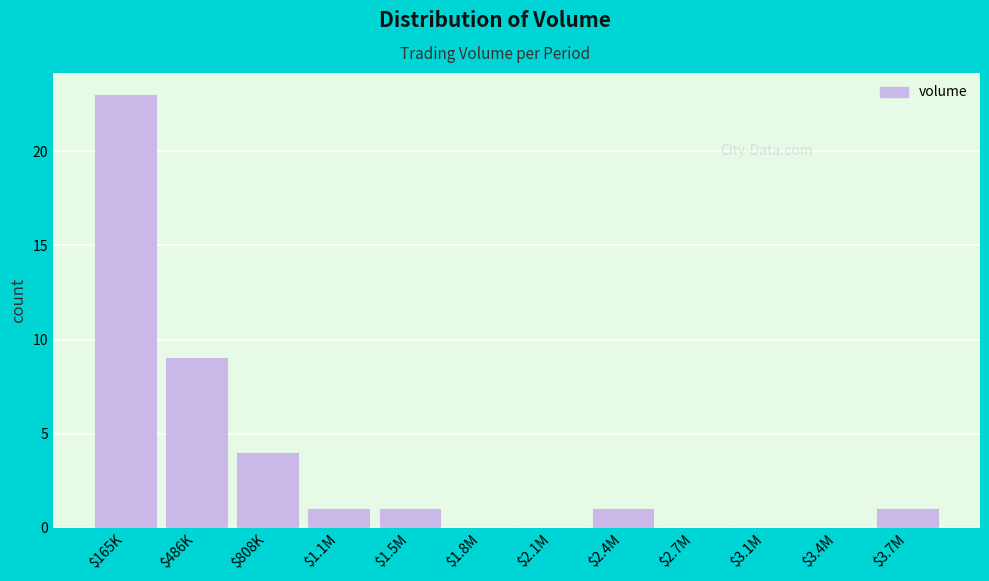

At which category does the chart reach its peak across all series?

$165K